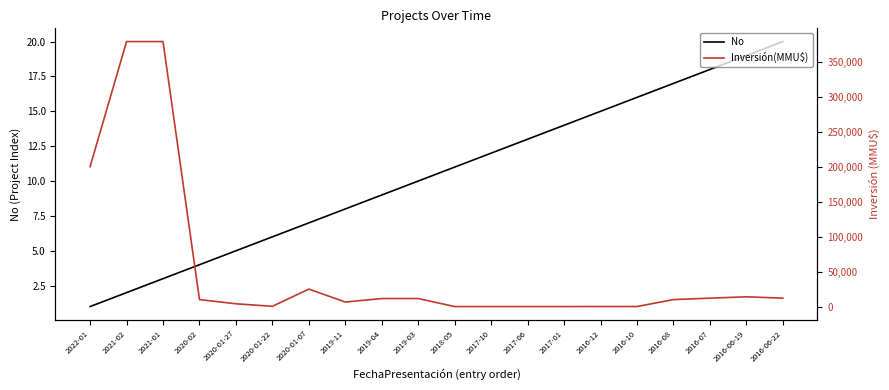

Rank the series at 2016-06-19 from highest to lowest value.

Inversión(MMU$), No